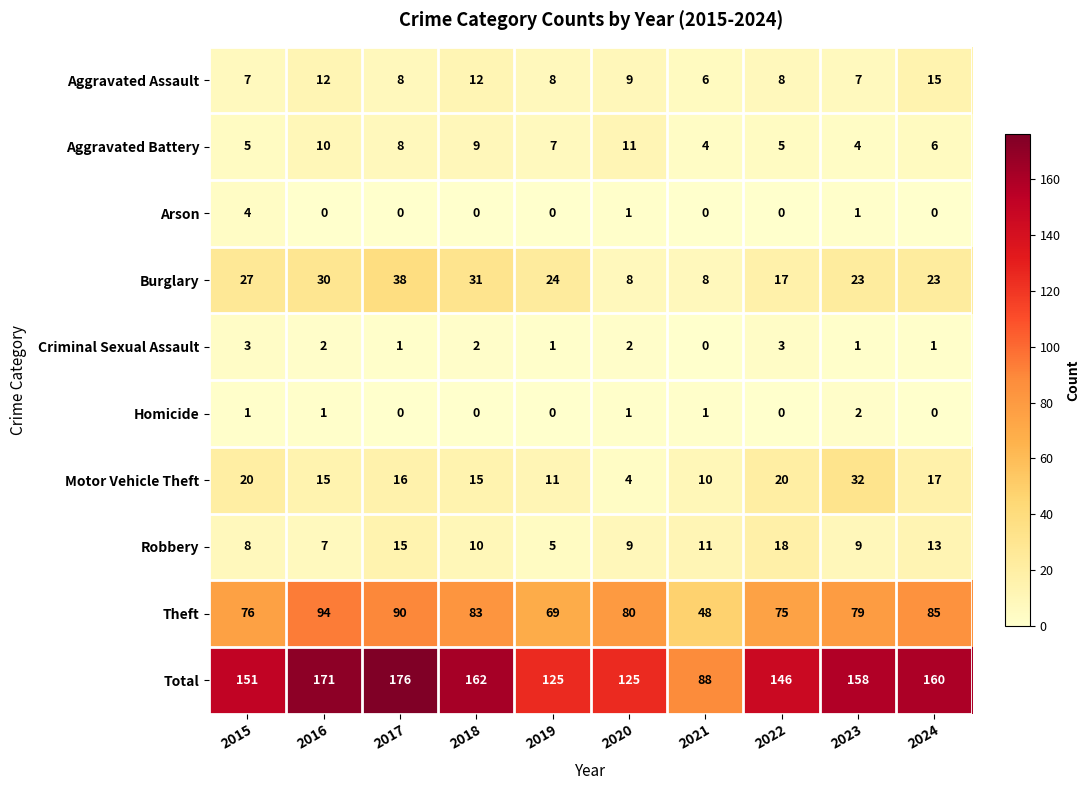

The value of Burglary at 2023 is 15. True or false?

False